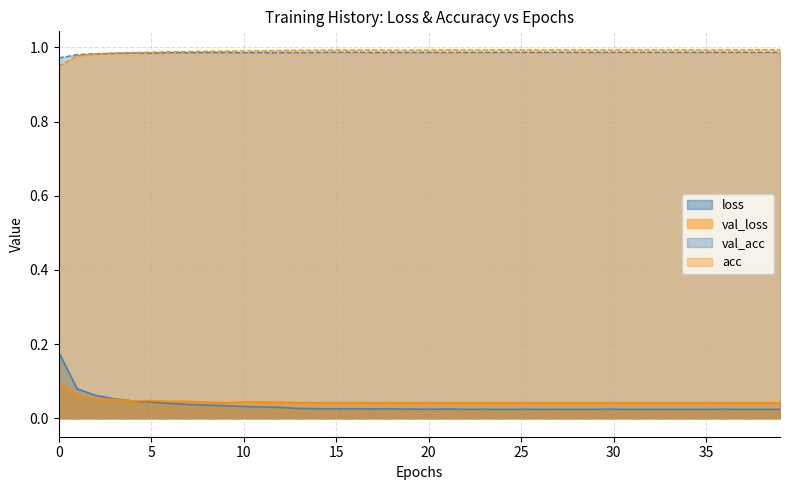

What is the highest value of the val_acc series?

1.0